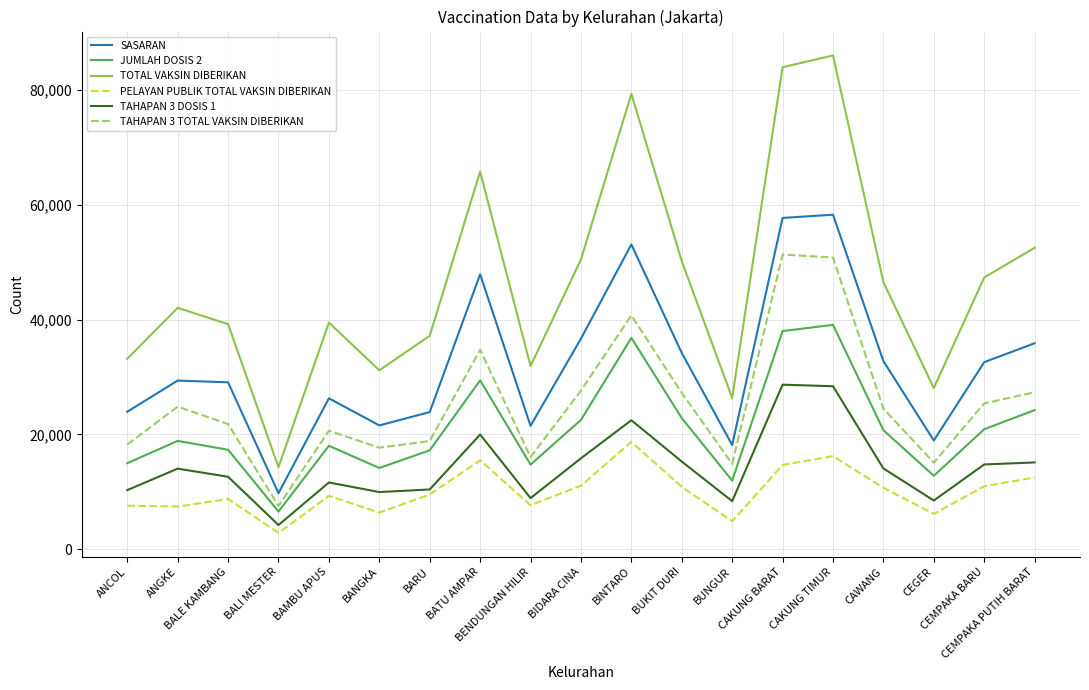

Read the SASARAN value at ANGKE, to the nearest 100.

29400